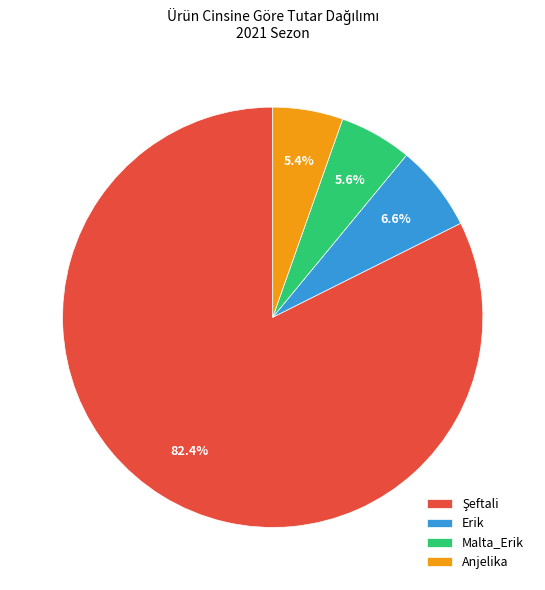

Is there any slice that represents more than half of the pie?

Yes